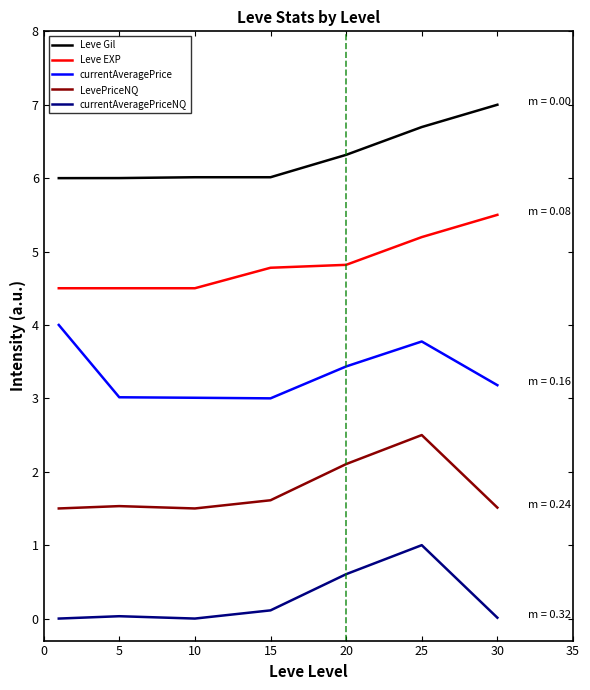

At how many categories does at least one series exceed 4?

7